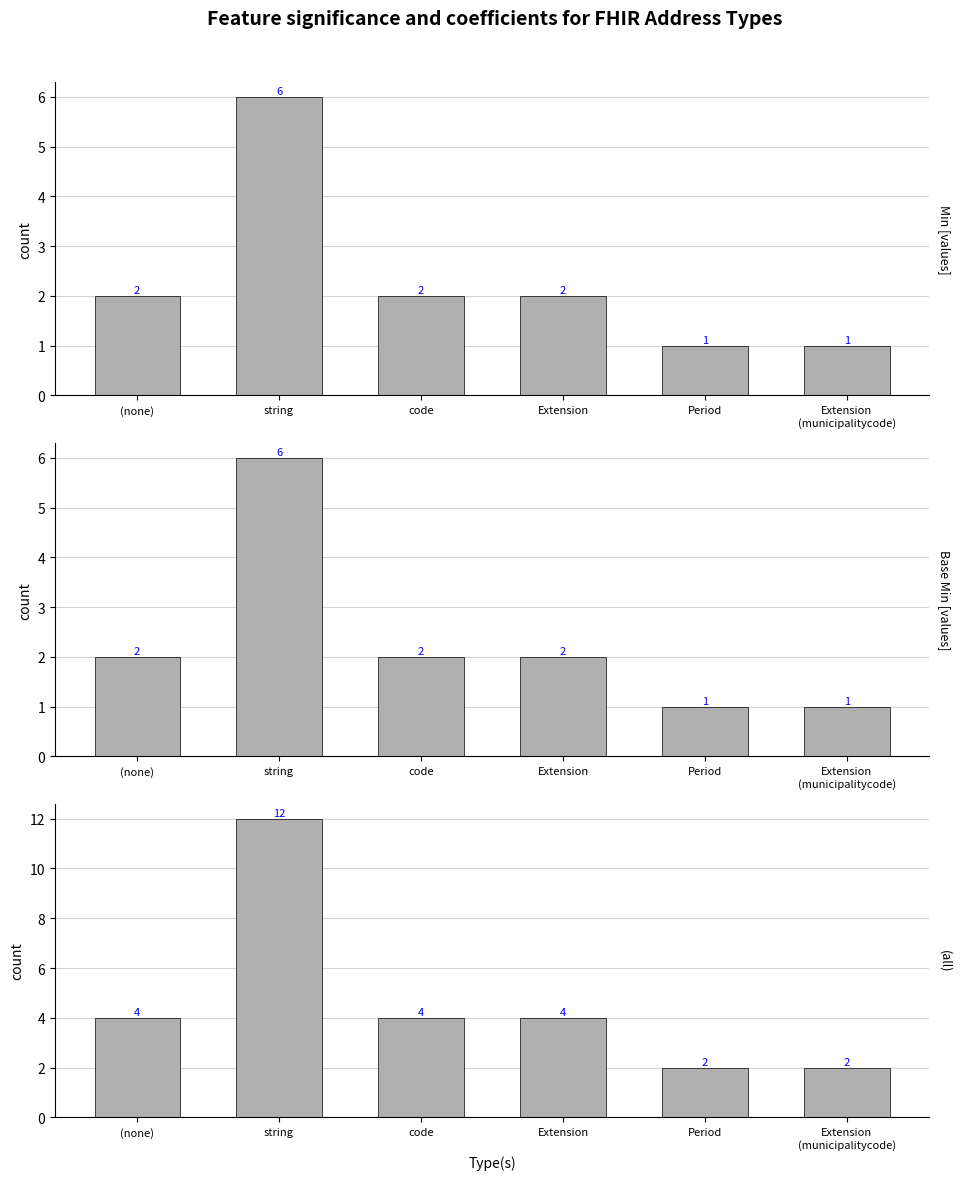

What is the value of the Base Min bar at the 6th from the left?

1